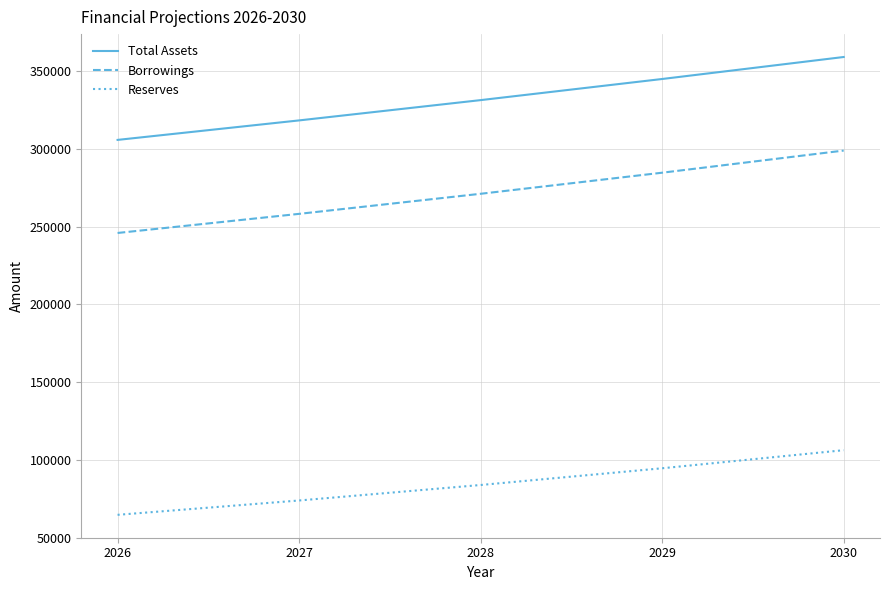

Reading left to right, extract all data points from this chart.

Total Assets: 2026=305764.8	2027=318301.1	2028=331351.5	2029=344936.9	2030=359079.3
Borrowings: 2026=245907.1	2027=258202.5	2028=271112.6	2029=284668.2	2030=298901.6
Reserves: 2026=64635.8	2027=73861.2	2028=83824.7	2029=94585.2	2030=106206.6